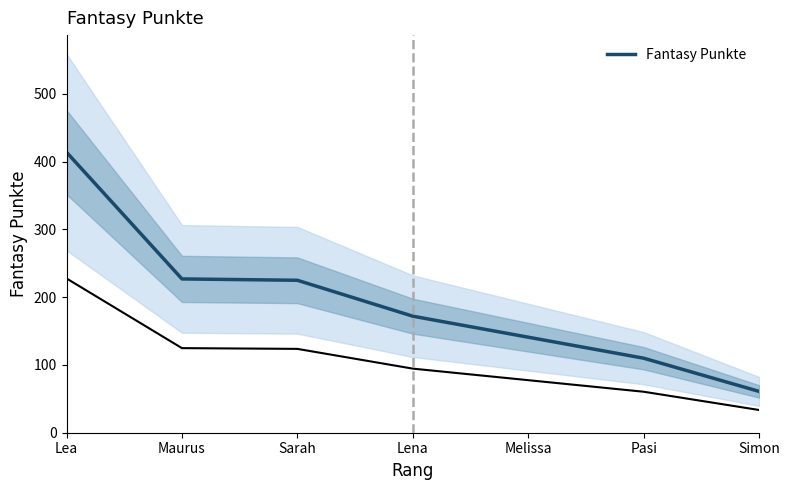

Reading left to right, what are all the values shown in this chart?

414	227	225	172	141	110	61